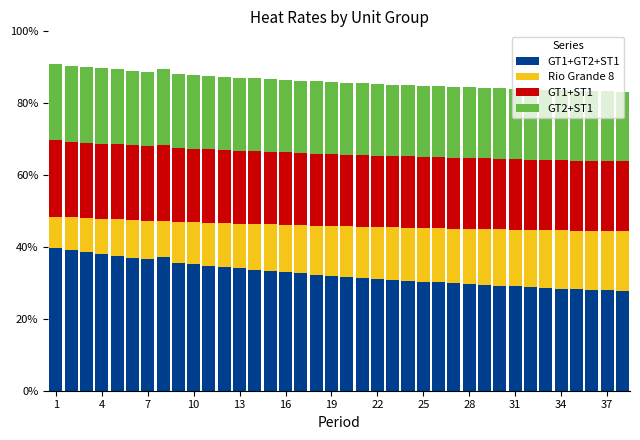

How many bars are there in total?

38